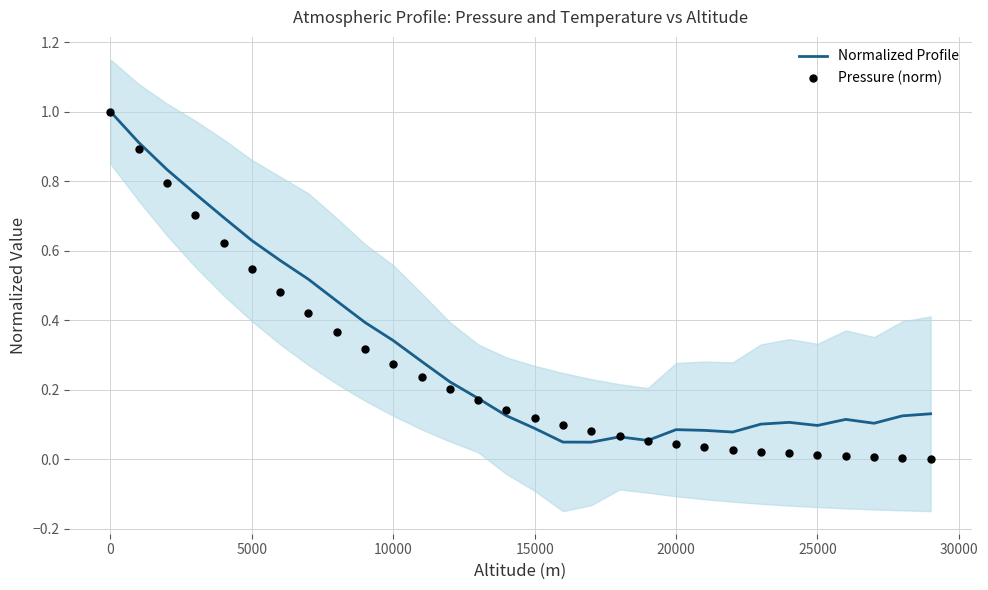

Which series contains the highest Y value?

Normalized Profile